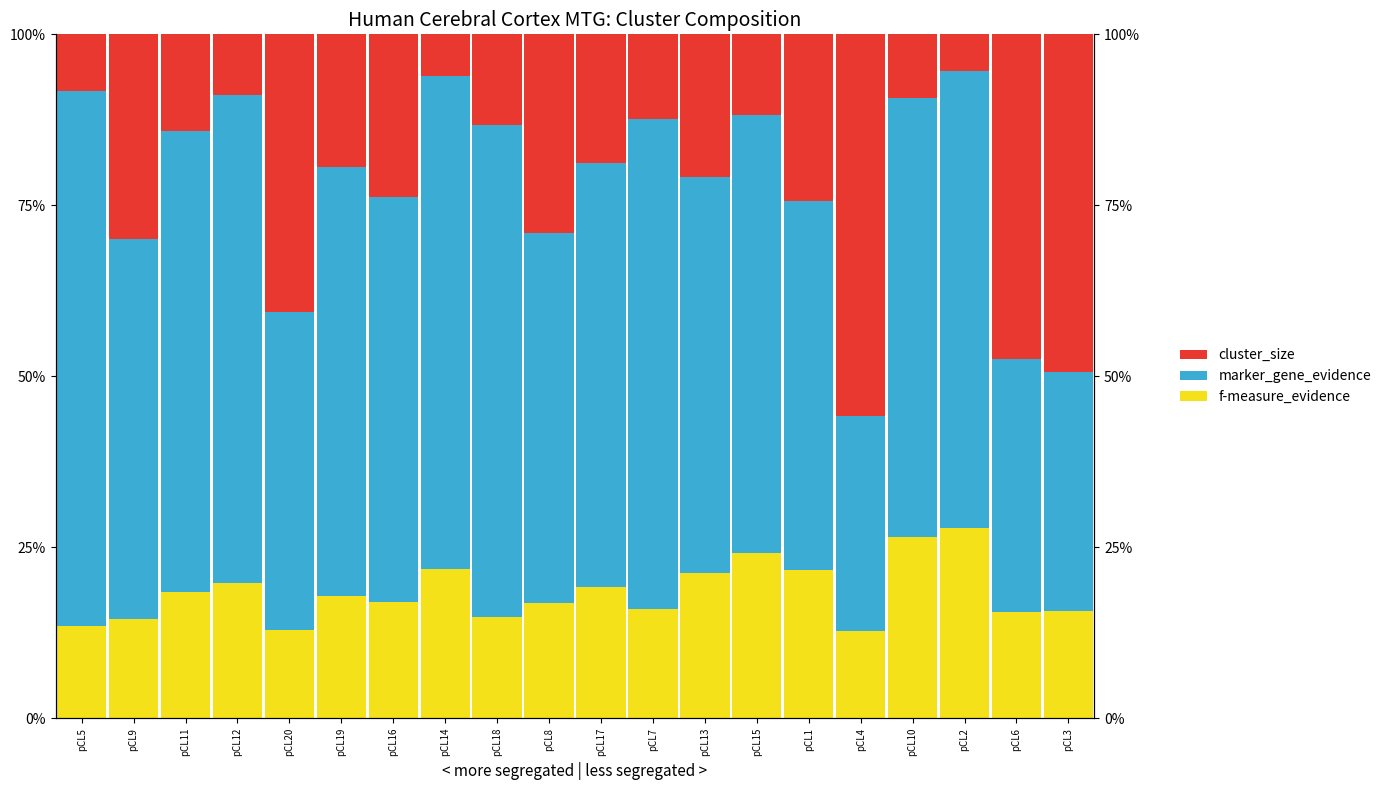

True or false: cluster_size has a value of 5.1 at pCL9.

False